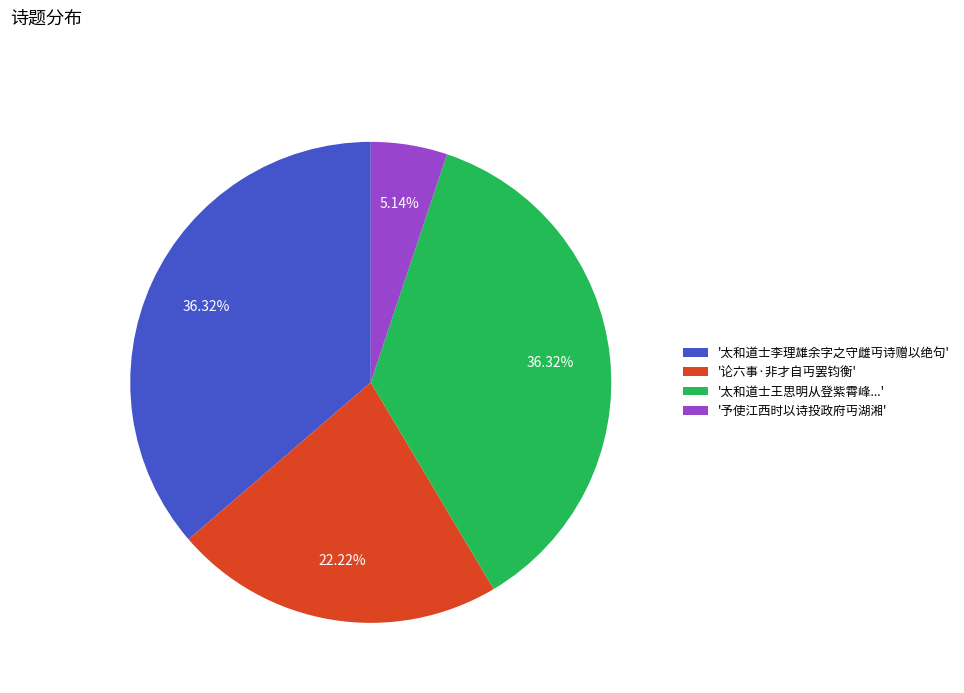

Which category has the smallest portion of the pie?

'予使江西时以诗投政府丏湖湘'